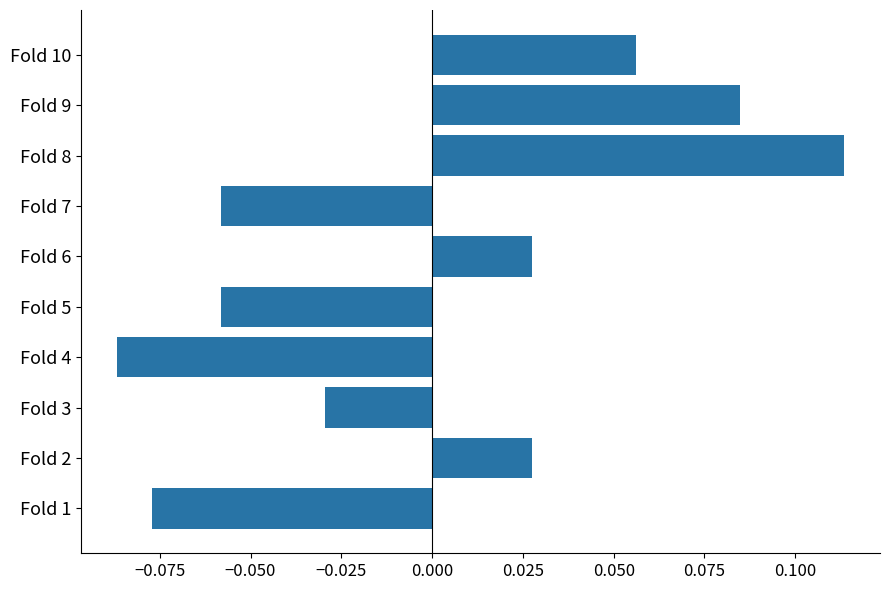

Which label corresponds to the largest value in the chart?

Fold 8